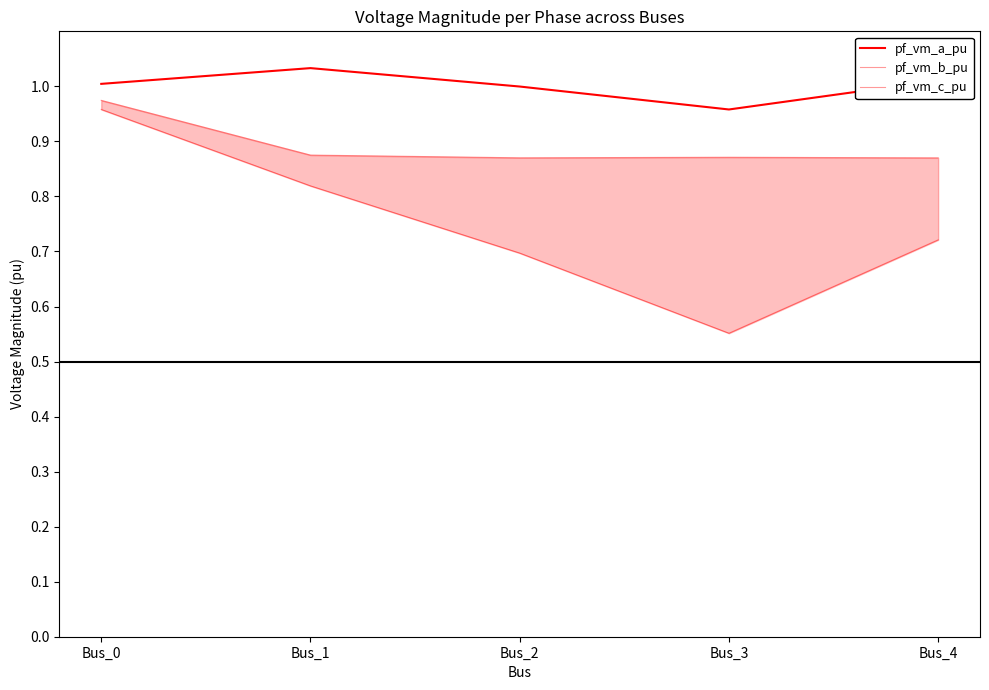

What is the greatest value displayed?

1.0